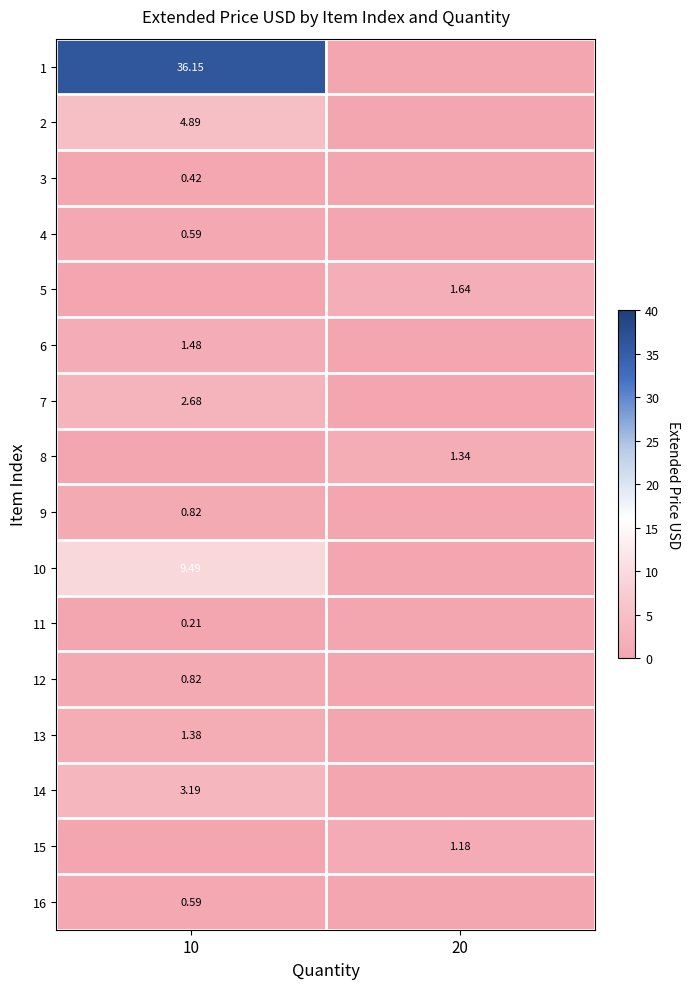

Is it true that row_0 equals 0.0 at 20?

True